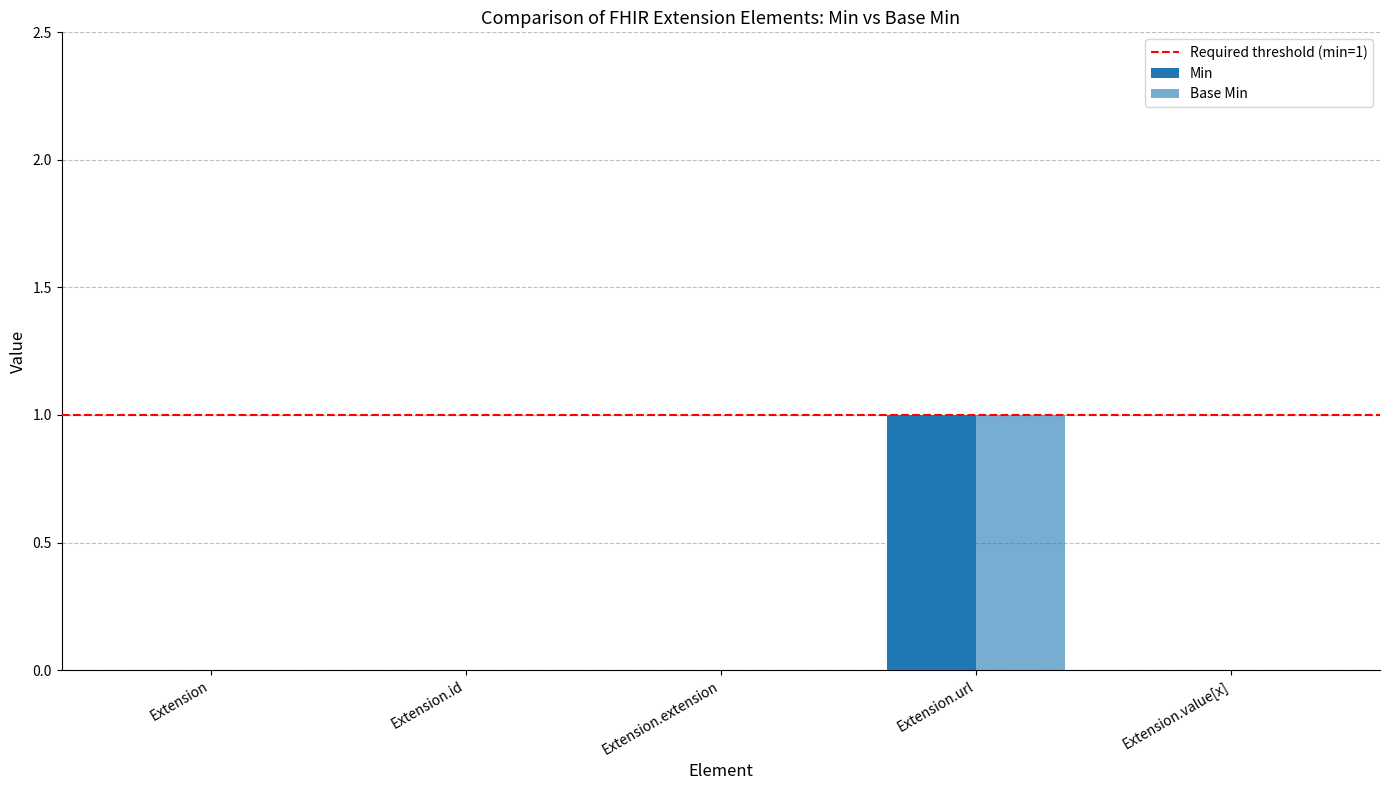

What is the label of the 4th bar from the right?

Extension.id